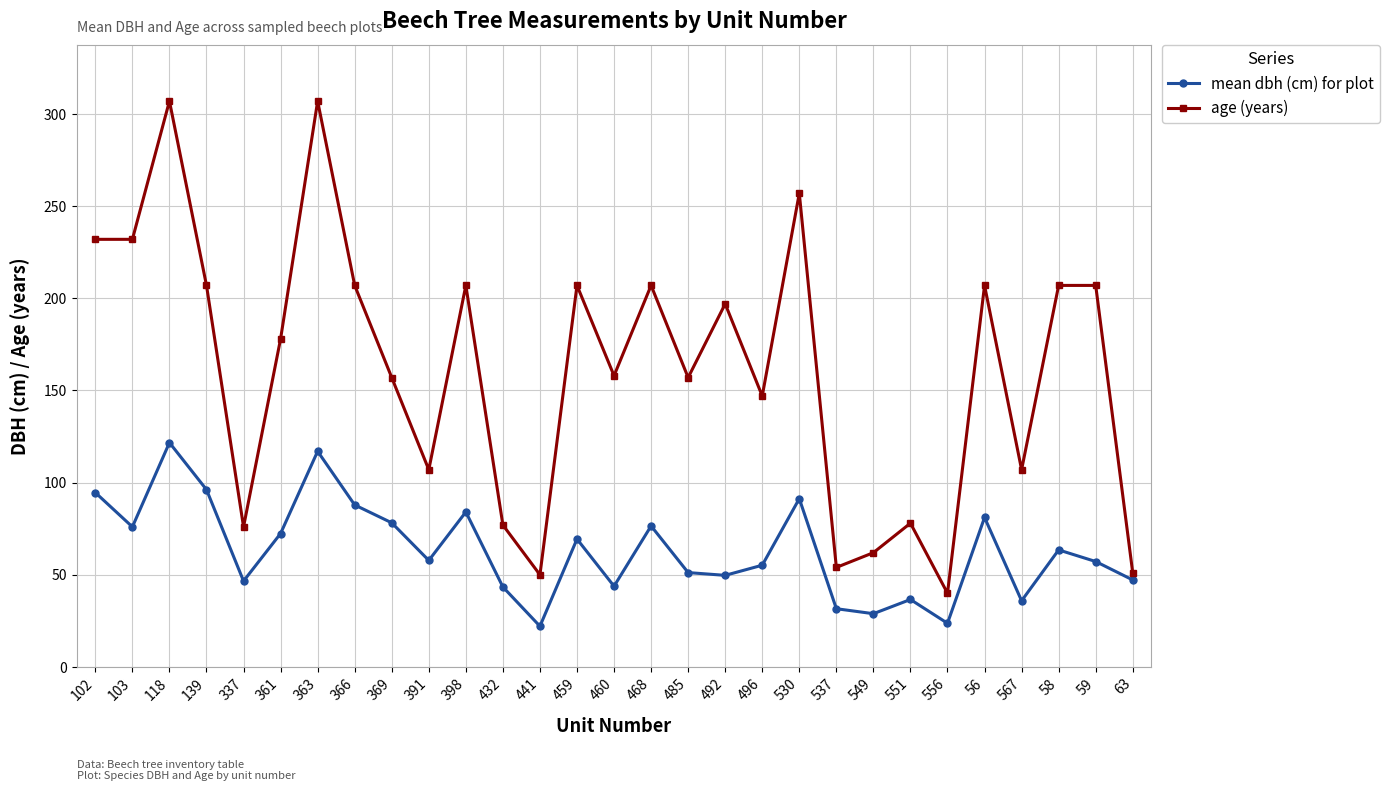

Which series has the widest spread of values?

age (years)